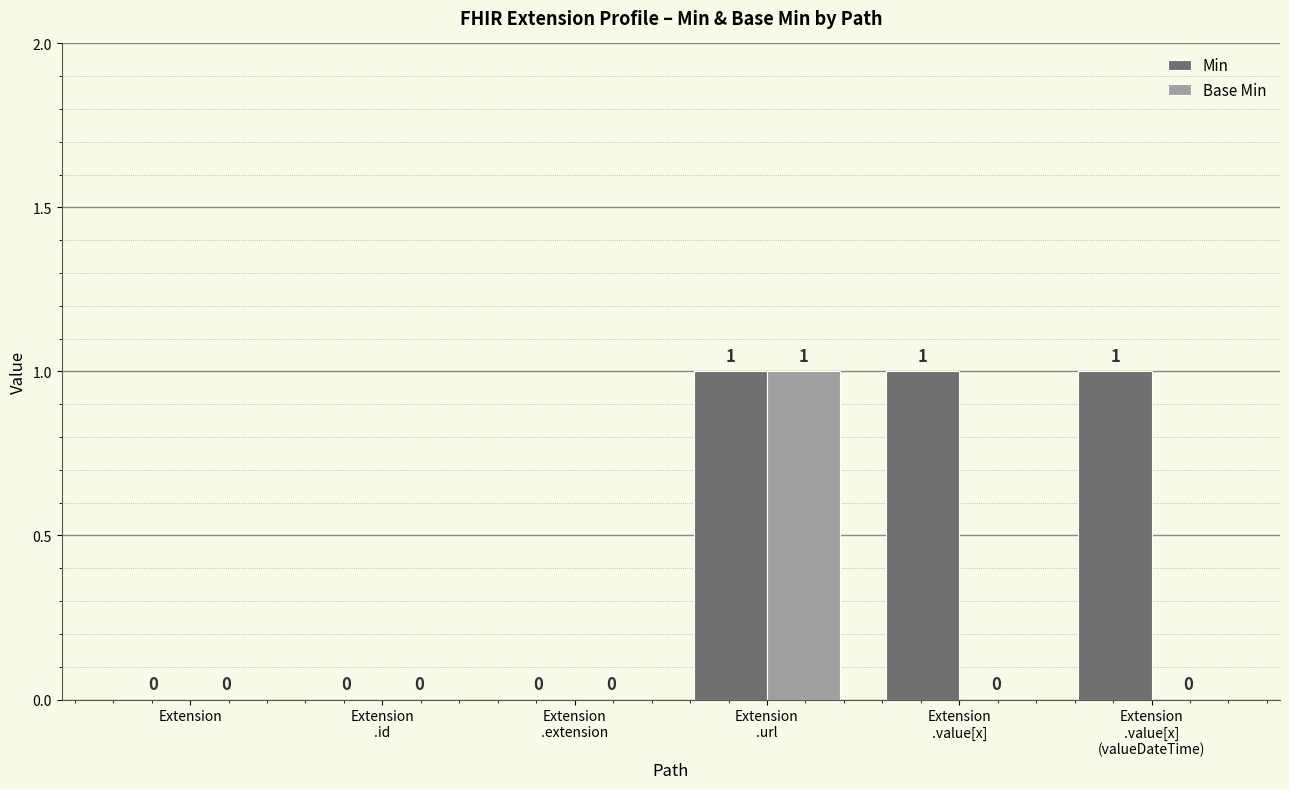

Which category has the highest value across all series?

Extension
.url